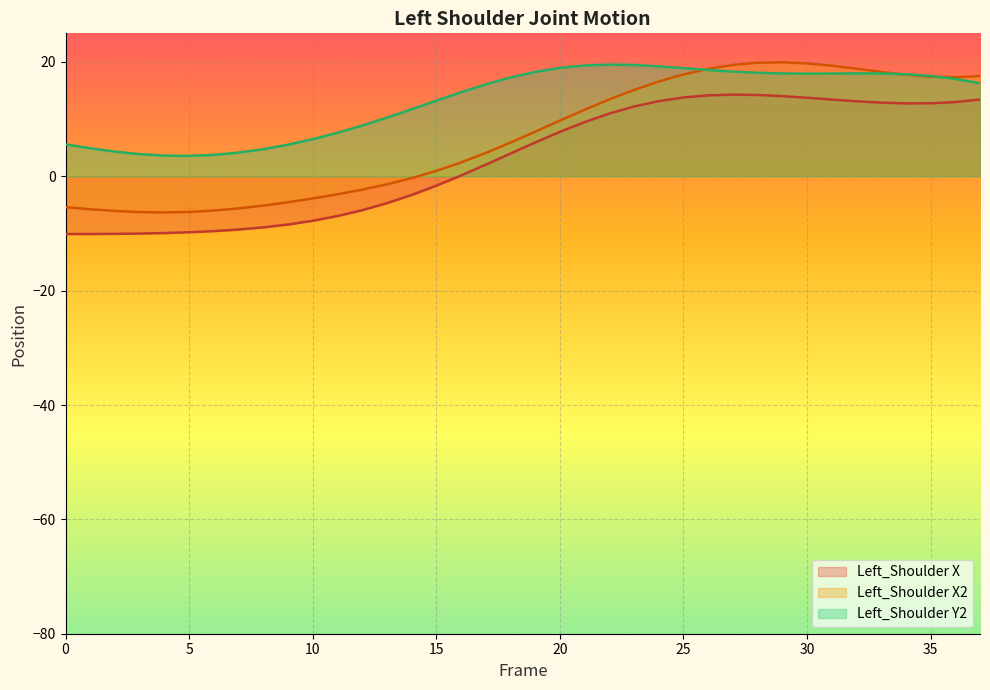

At 15, list the series in order from smallest to largest.

Left_Shoulder X, Left_Shoulder X2, Left_Shoulder Y2